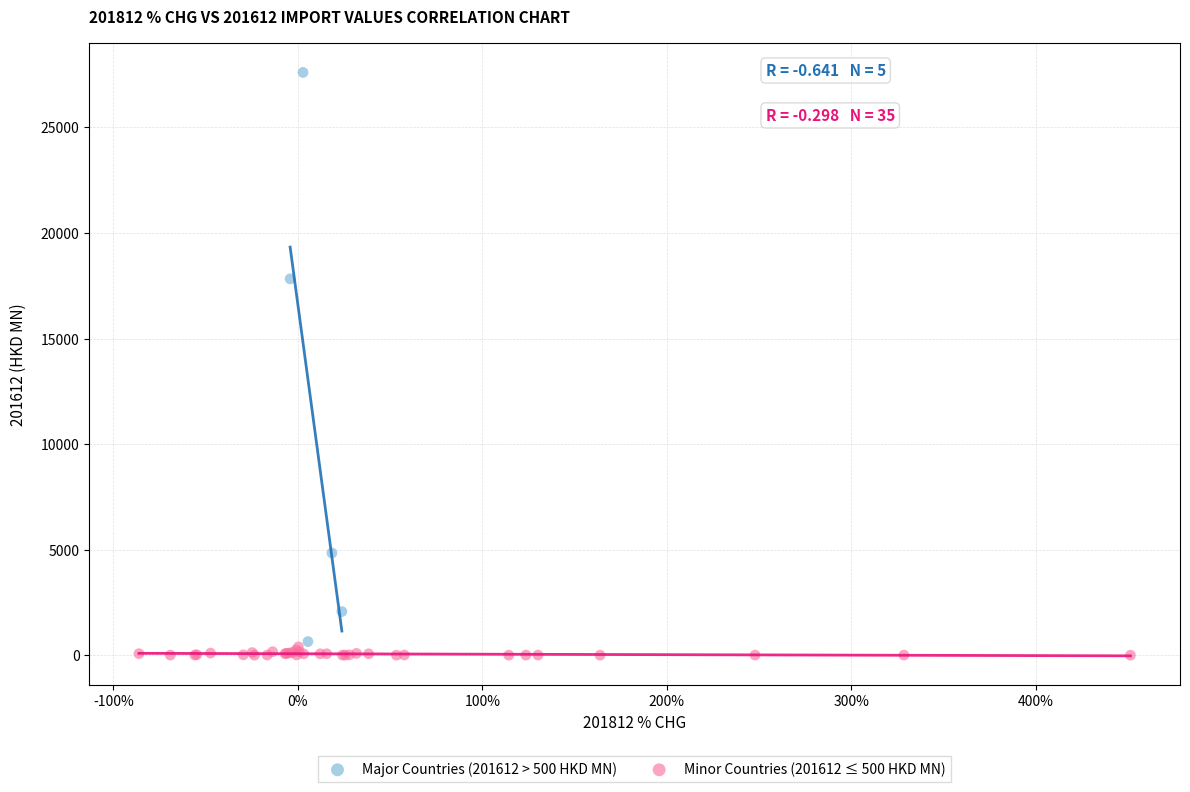

Which series reaches the maximum Y coordinate?

Major Countries (201612 > 500 HKD MN)